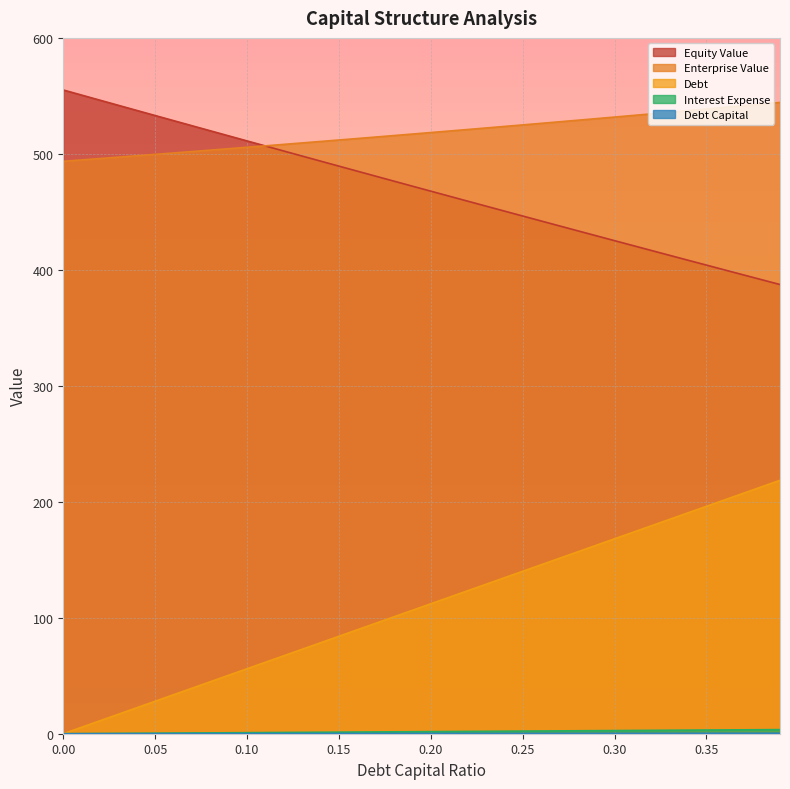

What is the sum of all enterprise_value values?

20726.7